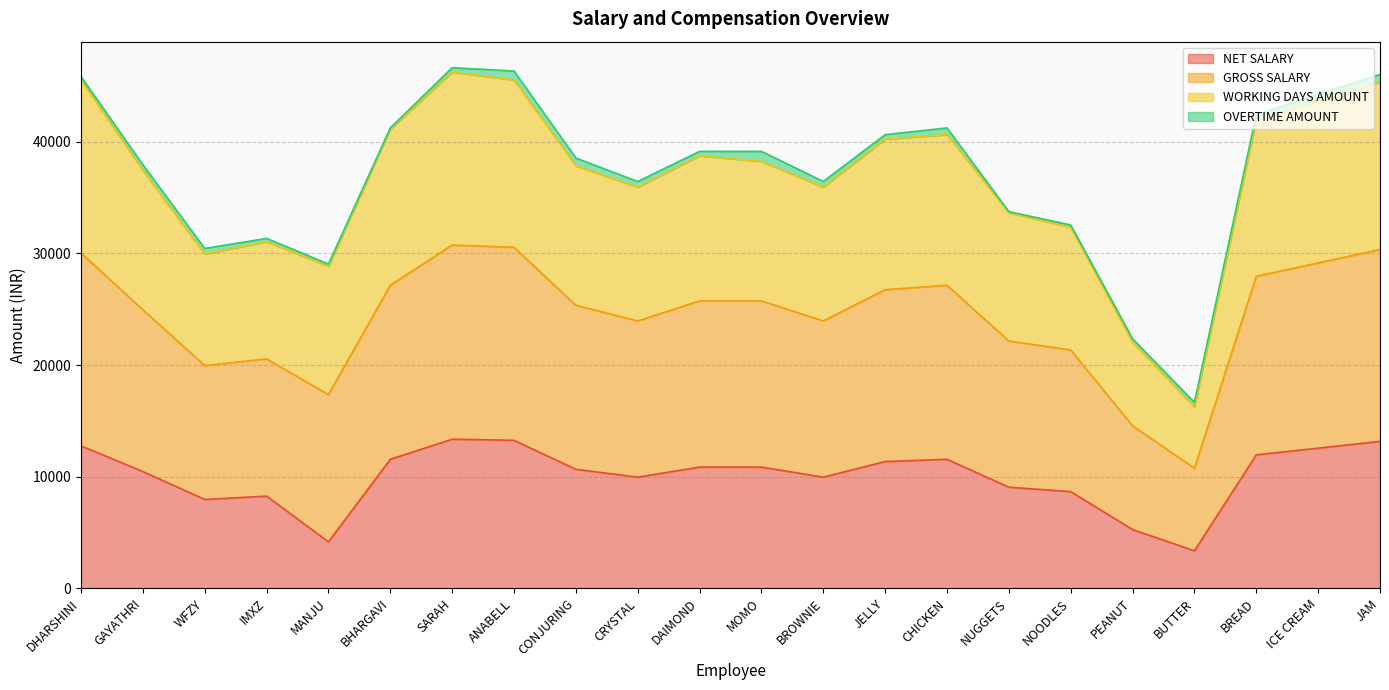

What is the total value across all series at NOODLES?

32550